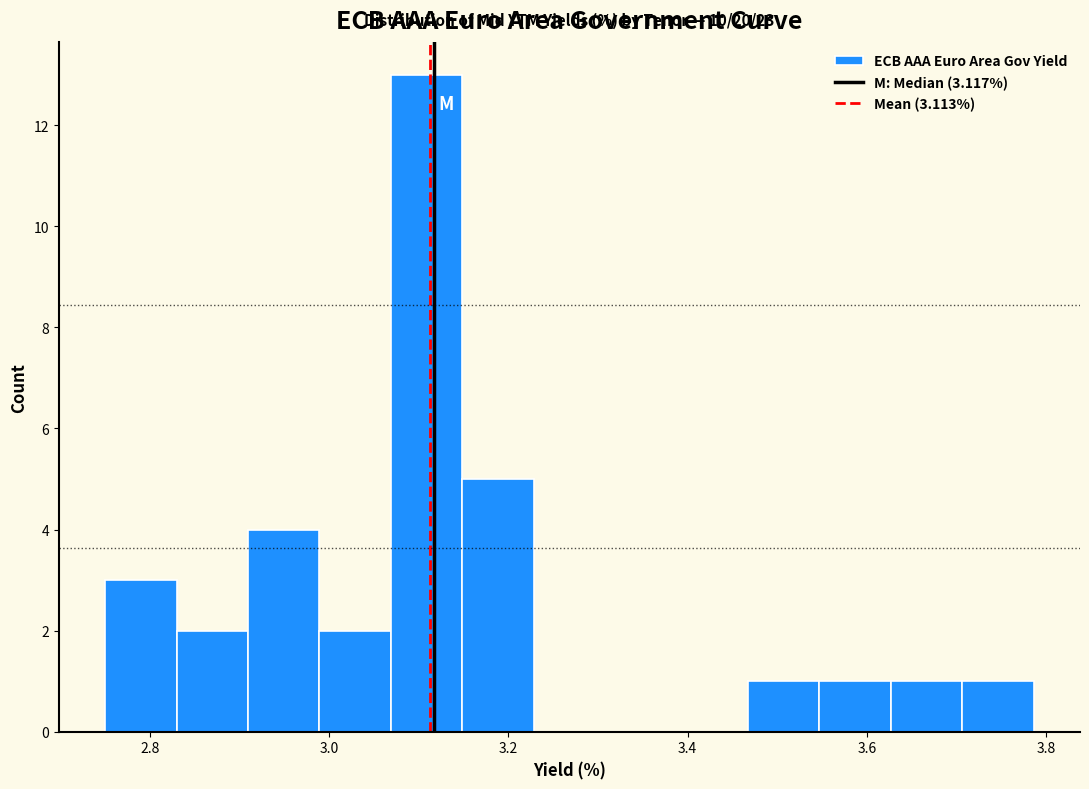

Around what value on the x-axis is the tallest bar? Give the approximate position of its centre, as read against the axis.

3.10